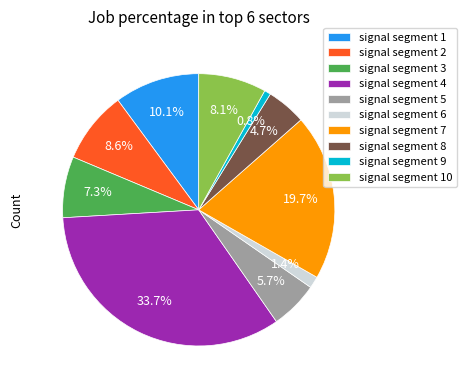

To the nearest percent, what is the average slice percentage?

10%